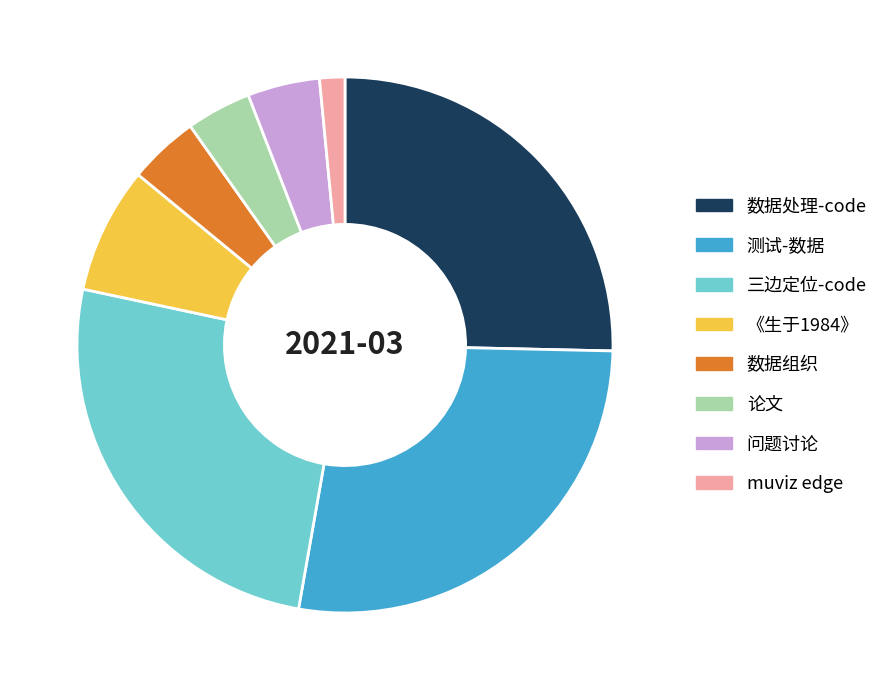

Is it true that 《生于1984》 is 8% of the pie?

True